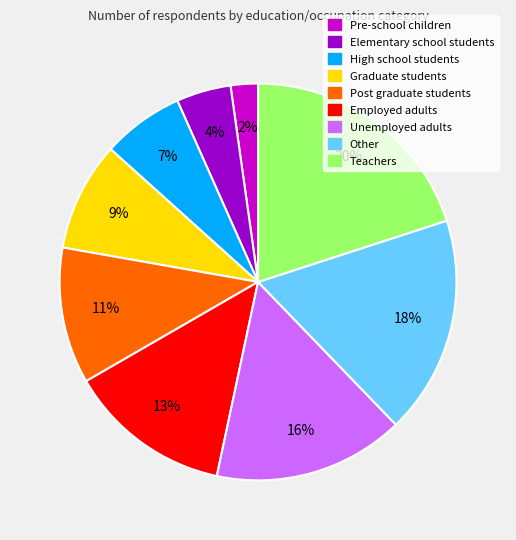

Is it true that Unemployed adults is 26% of the pie?

False